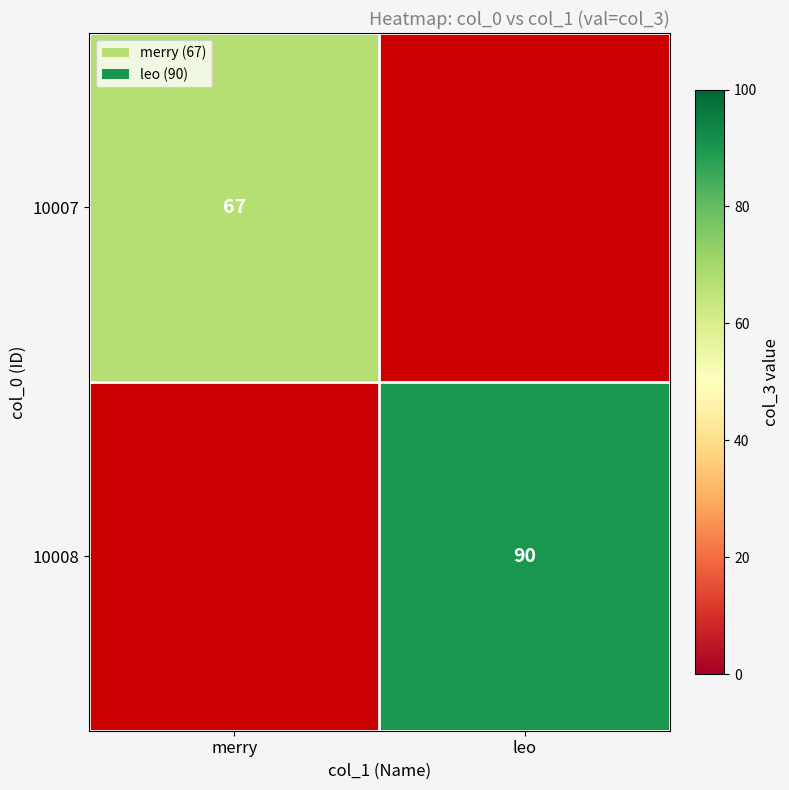

Is the value of 10008 at leo greater than the value of 10007 at merry?

Yes